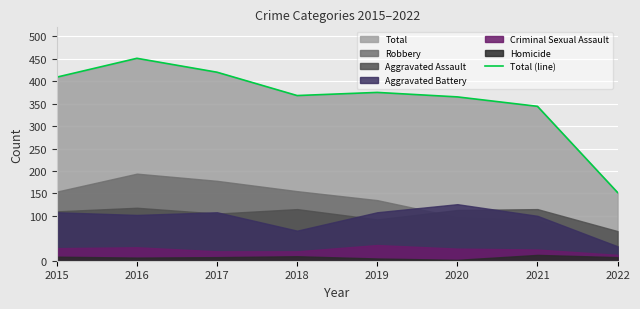

What is the smallest value displayed?

152